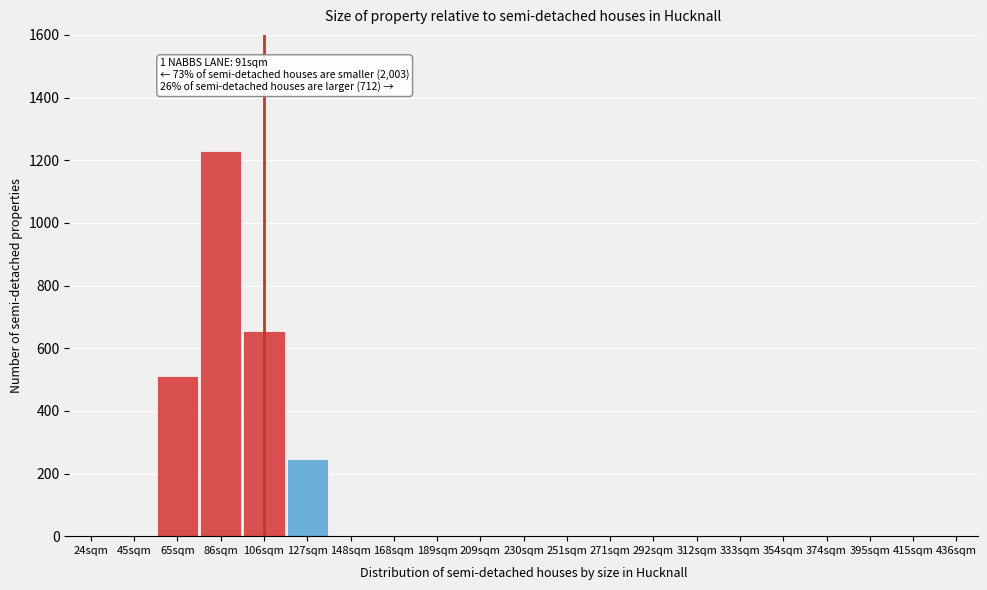

Reading left to right, extract all data points from this chart.

24sqm=0	45sqm=0	65sqm=510	86sqm=1230	106sqm=655	127sqm=247	148sqm=0	168sqm=0	189sqm=0	209sqm=0	230sqm=0	251sqm=0	271sqm=0	292sqm=0	312sqm=0	333sqm=0	354sqm=0	374sqm=0	395sqm=0	415sqm=0	436sqm=0